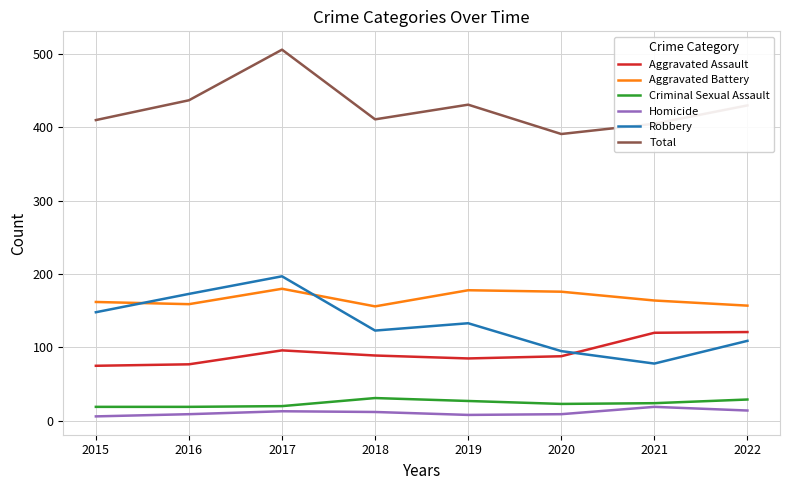

What is the maximum value shown in the chart?

506